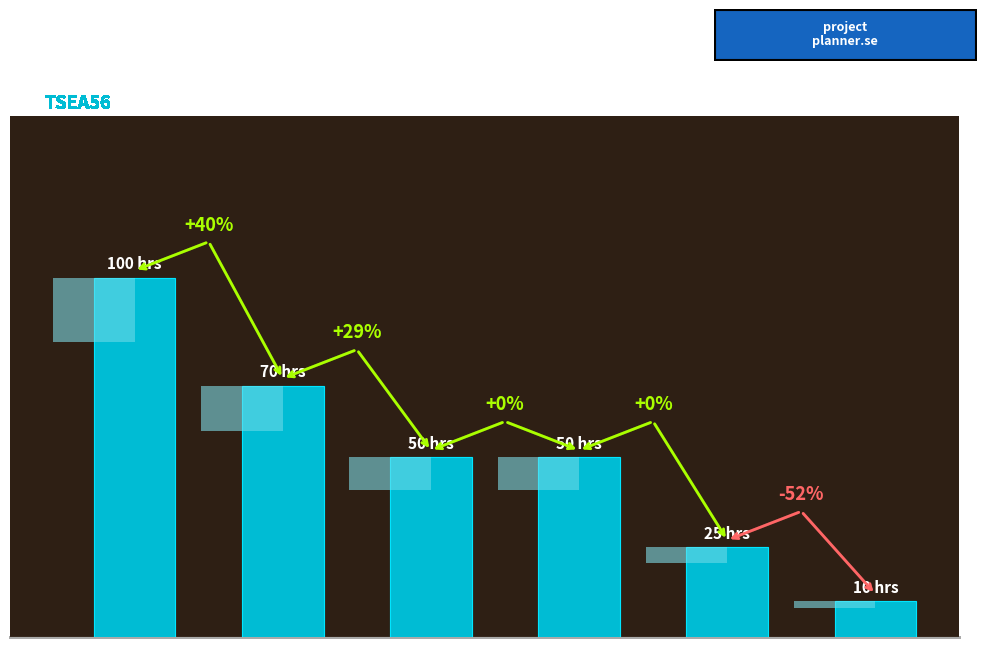

Reading right to left, list all the values displayed in this chart.

alla=10	ABr=25	FF=50	MS=50	RO=70	ABe=100